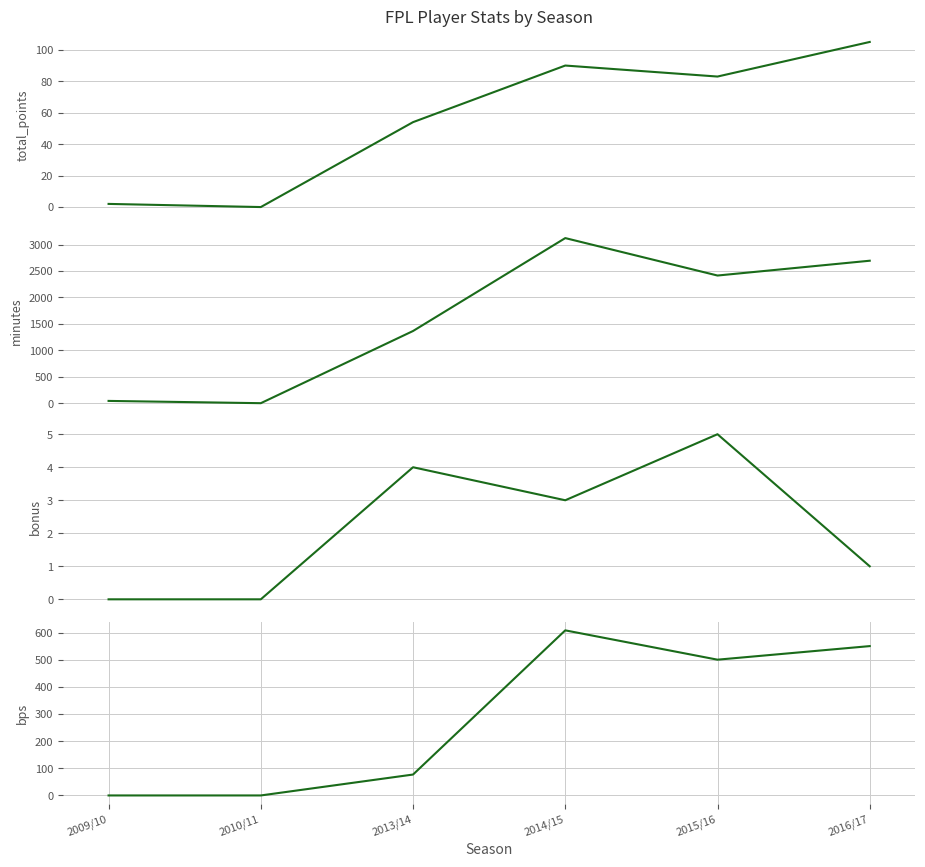

True or false: minutes and bonus intersect in this chart.

False